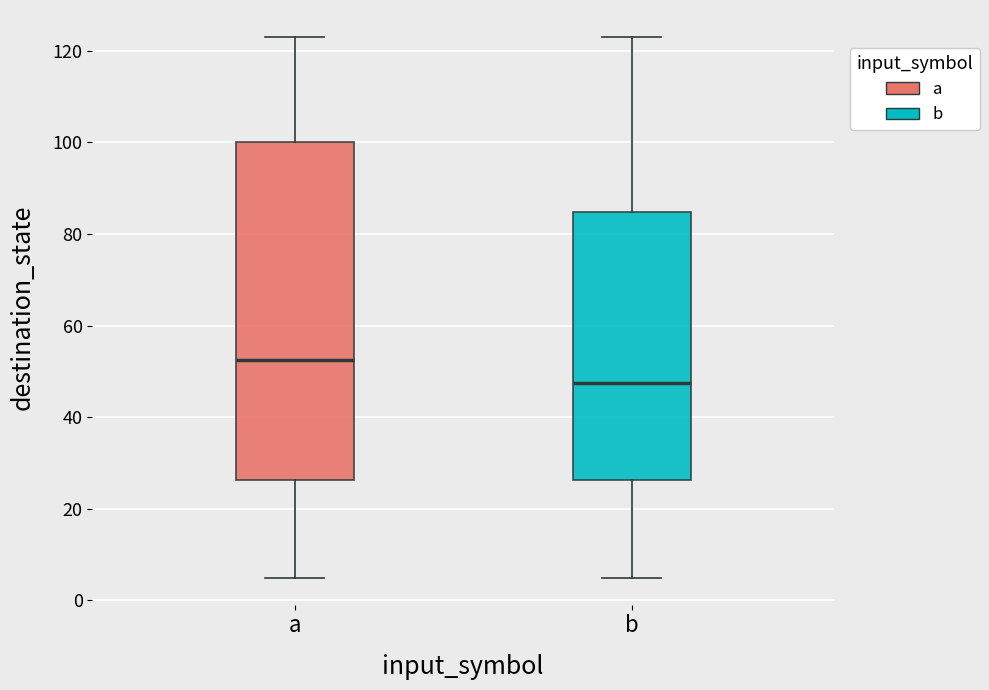

Reading left to right, read every box against the y-axis: the position of its median line, the range the box covers, and the ends of its whiskers. The values are not printed on the chart, so give them approximately, as read against the axis.

a: median 52, box 26 to 100, whiskers 6 to 124
b: median 48, box 26 to 84, whiskers 6 to 124